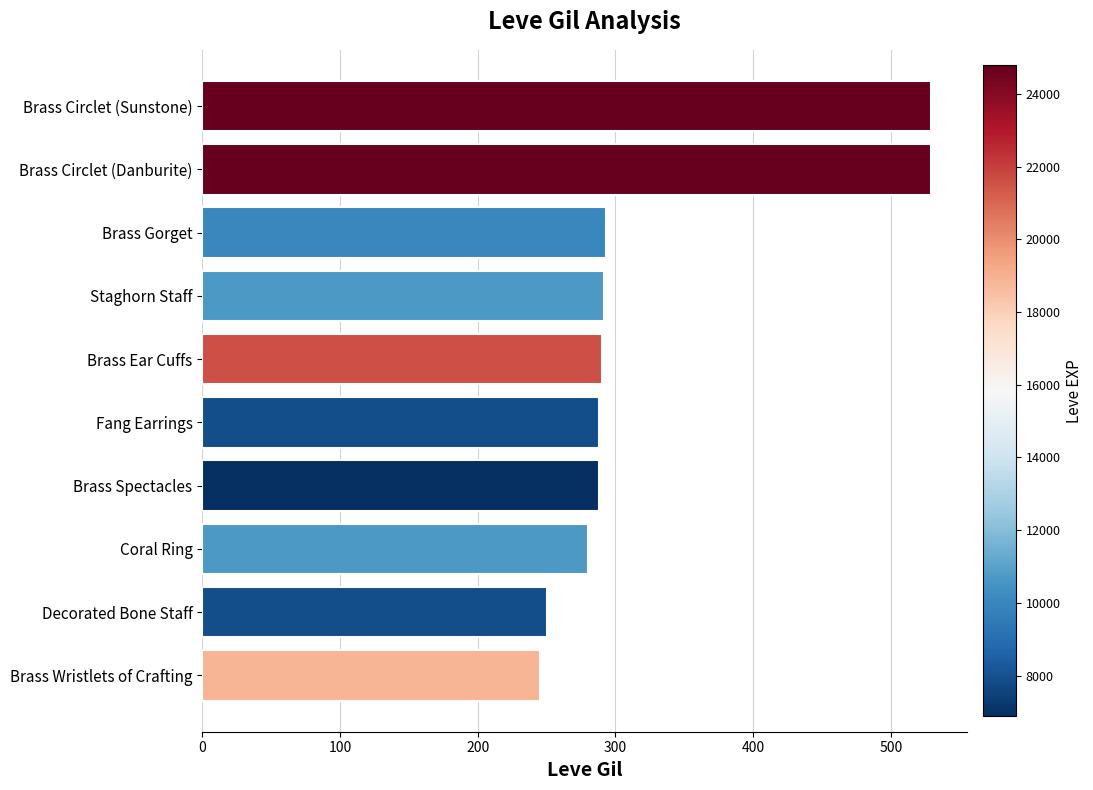

What is the difference between the maximum and minimum values?

284